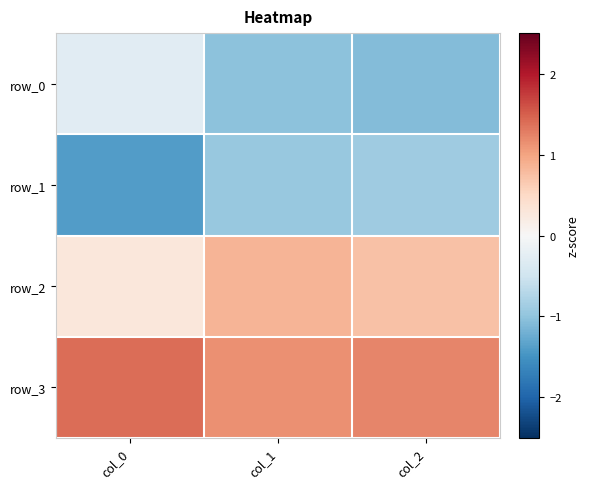

What is the average value of the row_0 series?

-0.8